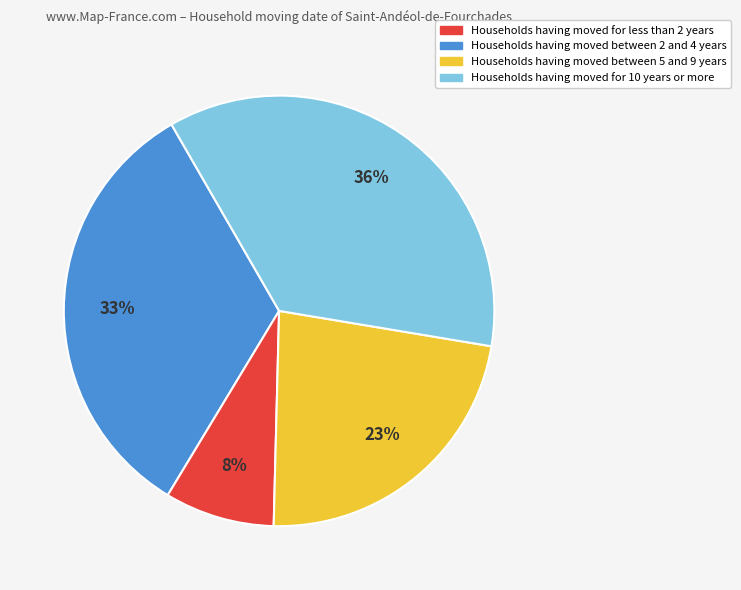

Does any single category account for the majority?

No